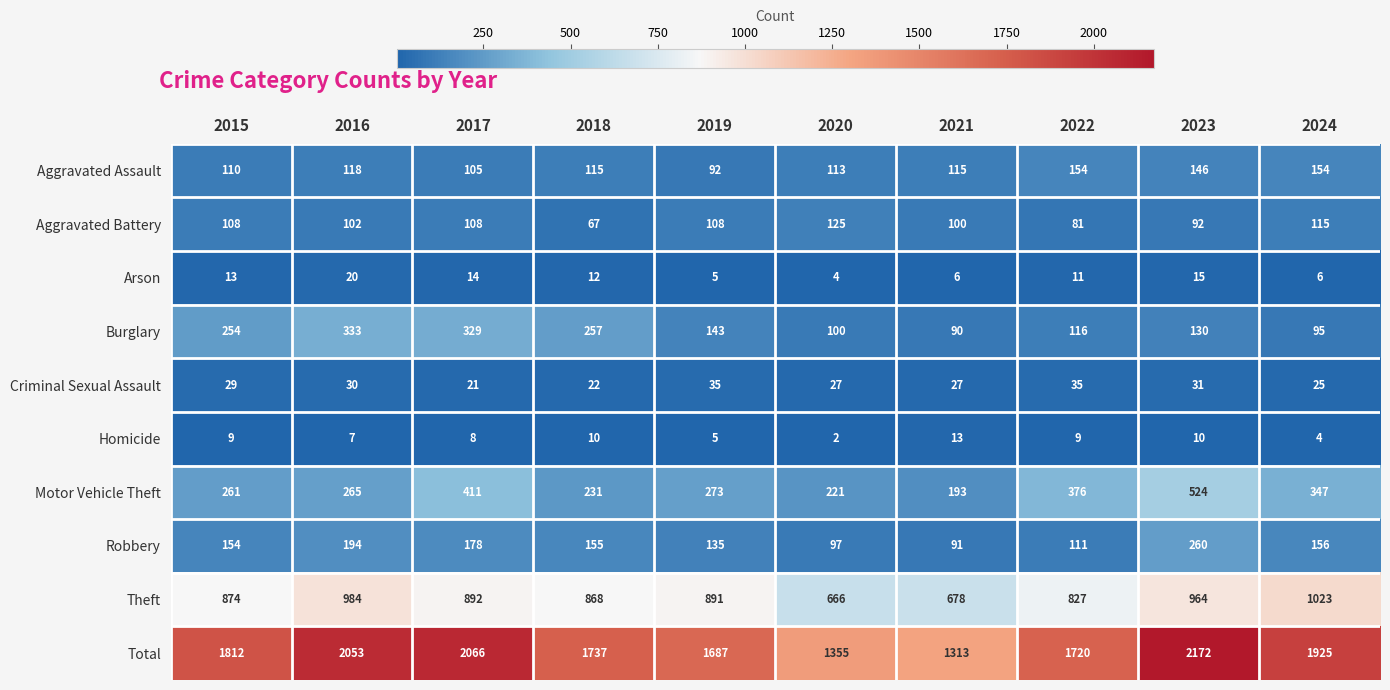

What is the spread (max minus min) of values at 2021?

1307